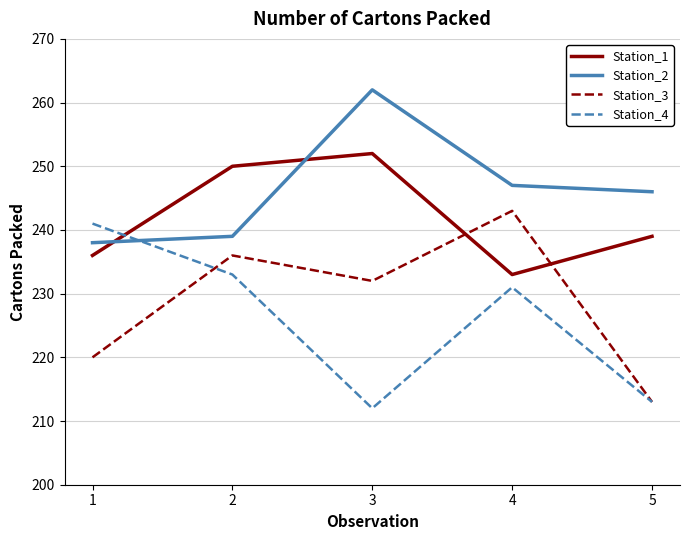

Reading right to left, extract all data points from this chart.

Station_1: 239	233	252	250	236
Station_2: 246	247	262	239	238
Station_3: 213	243	232	236	220
Station_4: 213	231	212	233	241